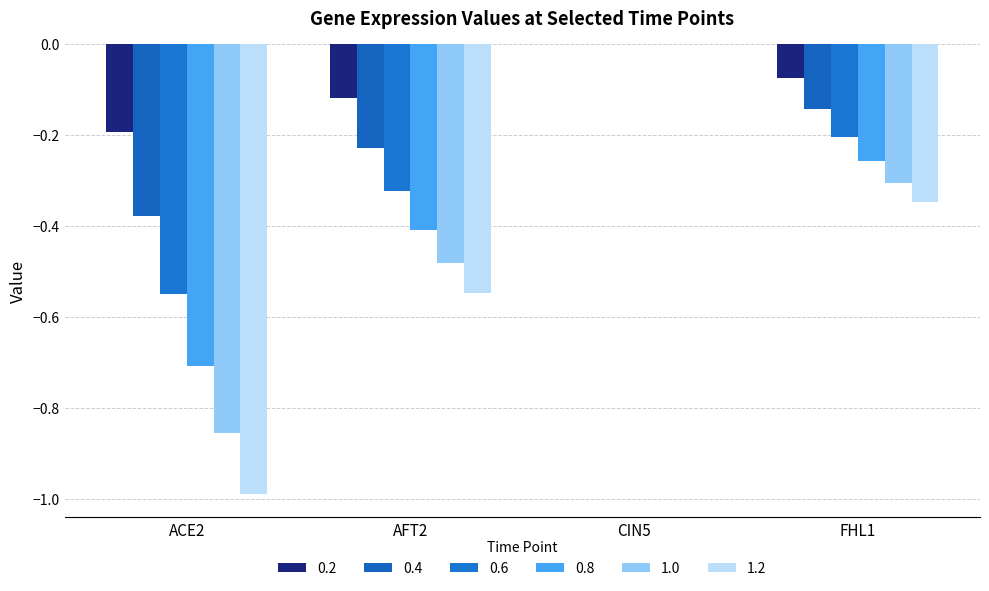

Does the chart contain stacked bars?

No